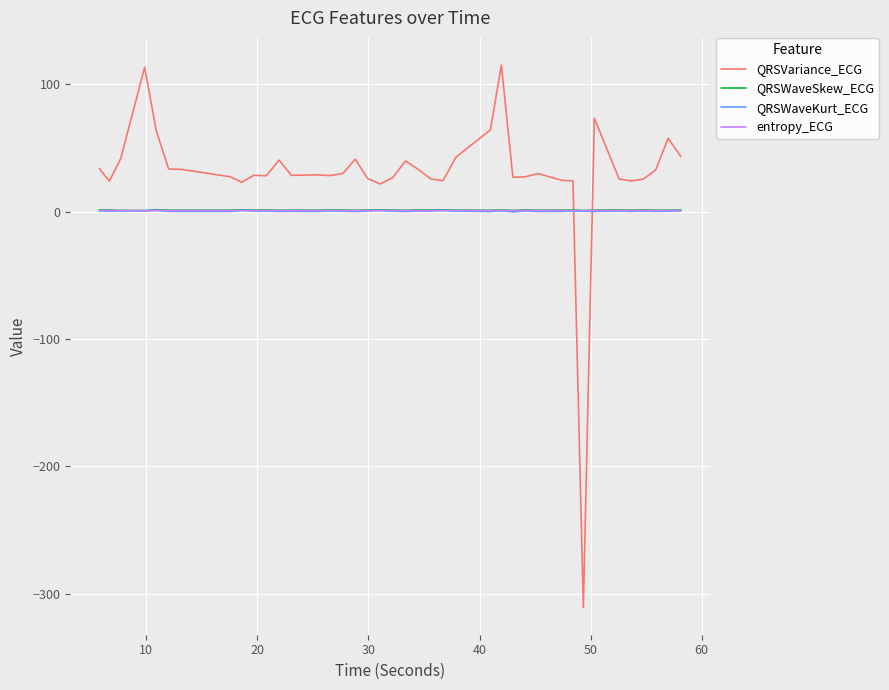

What is the difference between the maximum and second lowest values in the QRSWaveSkew_ECG series?

0.6